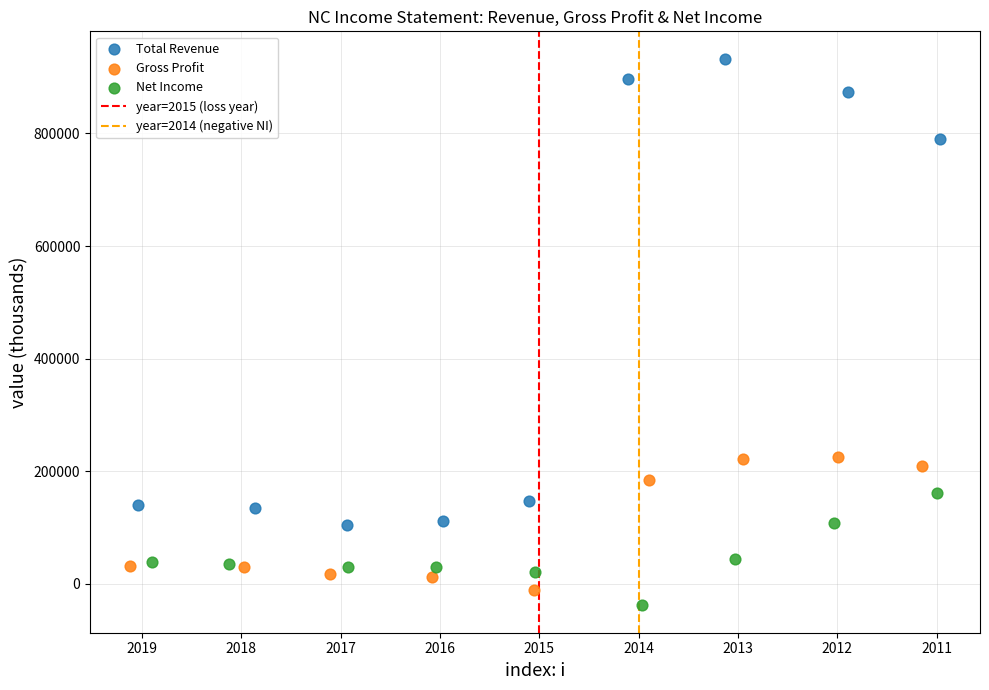

Which series contains the highest Y value?

Total Revenue